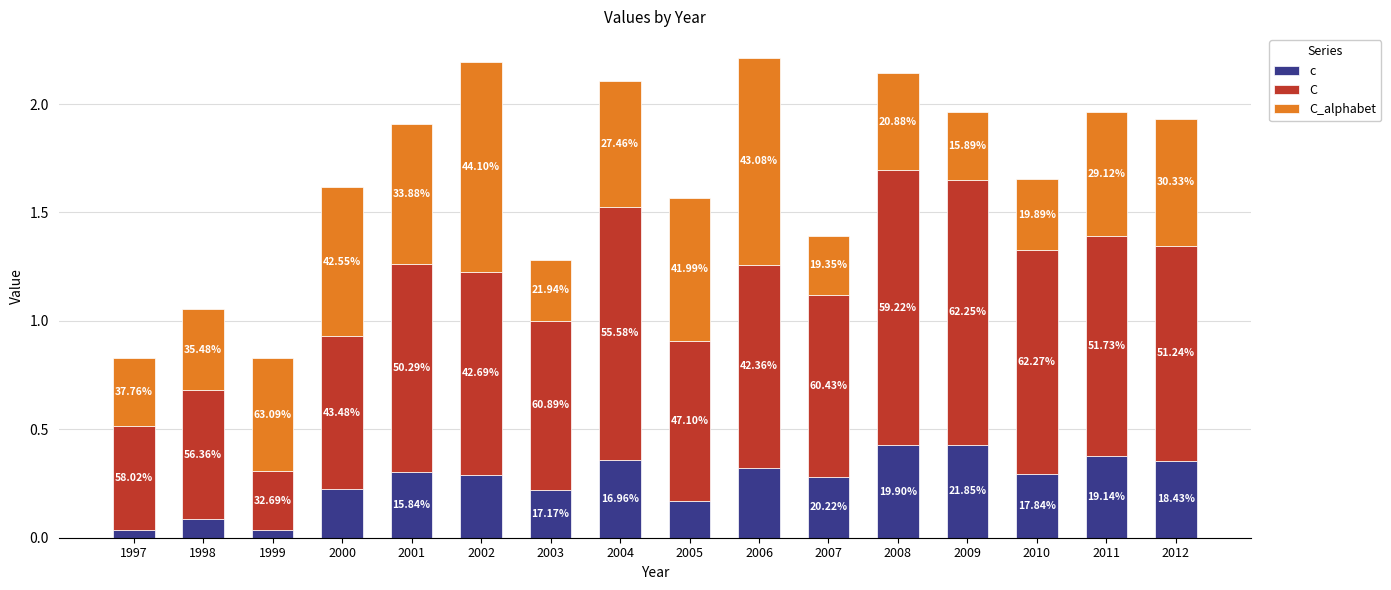

What is the difference between the C values at 2006 and 2000?

0.2